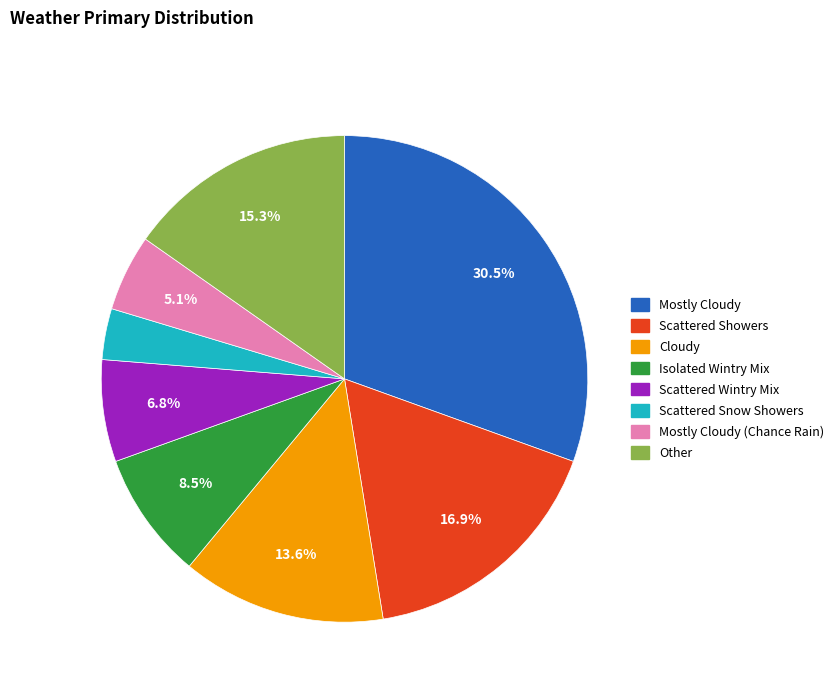

Which category has the biggest portion of the pie?

Mostly Cloudy